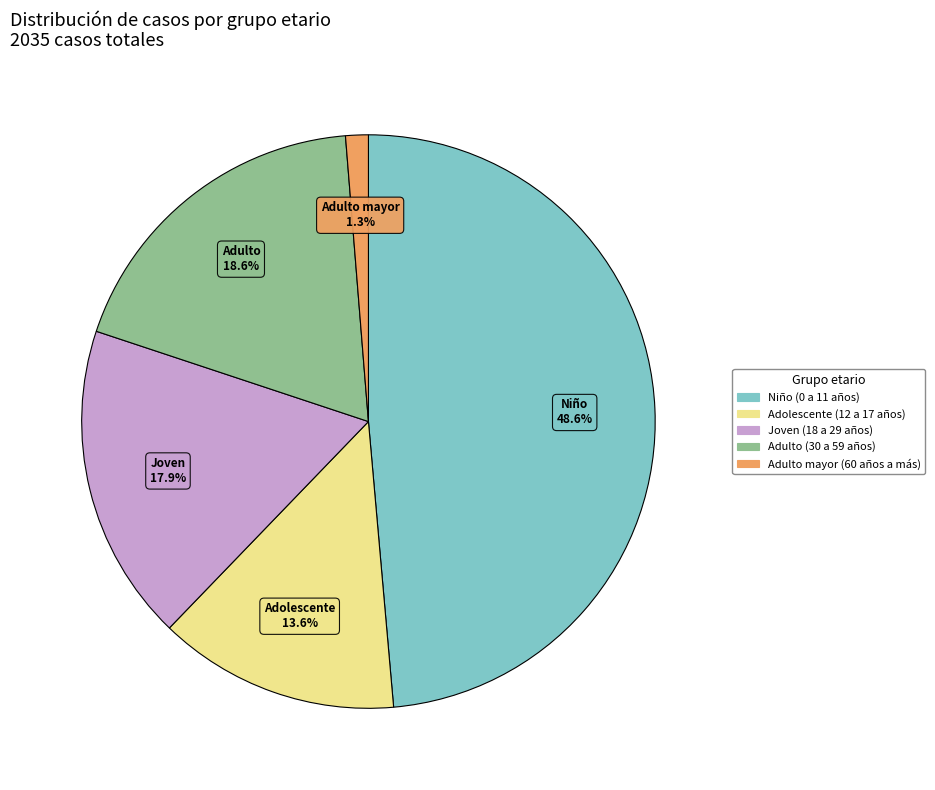

Which has a higher value, Adulto mayor (60 años a más) or Joven (18 a 29 años)?

Joven (18 a 29 años)